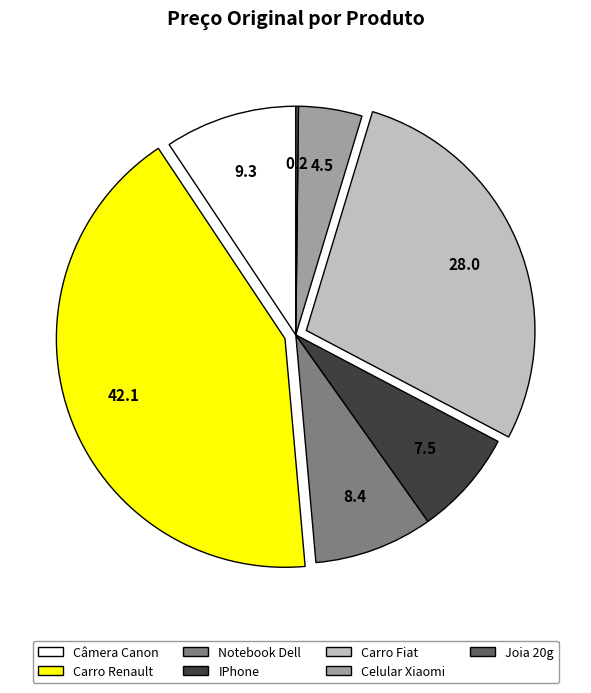

Which has a higher value, Câmera Canon or Notebook Dell?

Câmera Canon